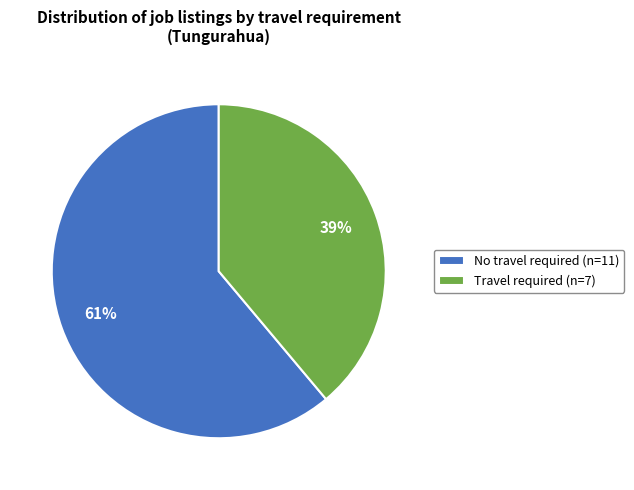

What percentage is the Travel required (n=7) slice, to the nearest percent?

39%